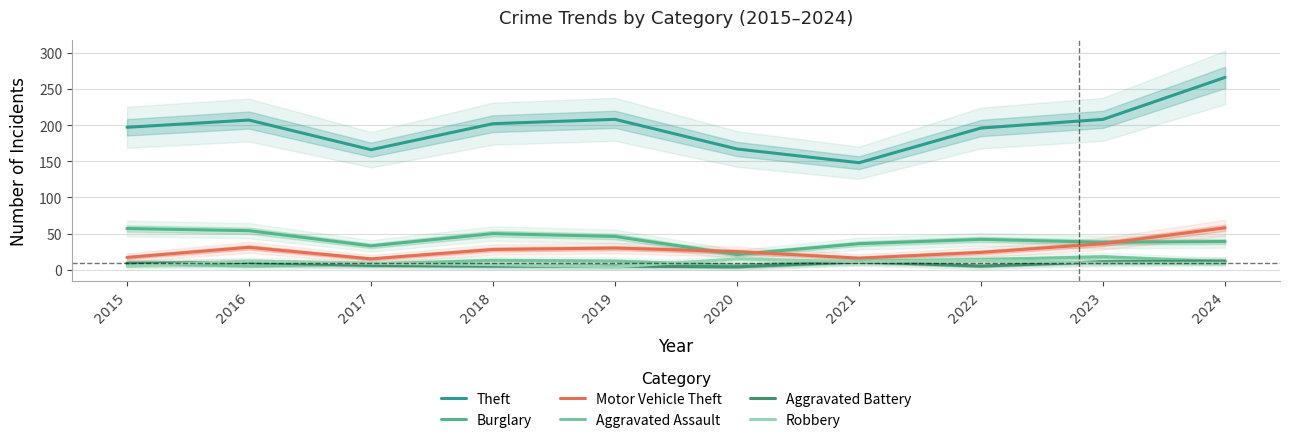

Reading left to right, extract all data points from this chart.

Theft: 197	207	166	202	208	167	148	196	208	266
Burglary: 57	54	33	50	46	21	36	42	38	39
Motor Vehicle Theft: 17	31	15	28	30	25	16	24	36	58
Aggravated Assault: 9	5	8	13	12	6	12	14	18	11
Aggravated Battery: 9	10	6	5	5	4	11	5	11	12
Robbery: 5	12	9	7	4	15	11	13	9	9